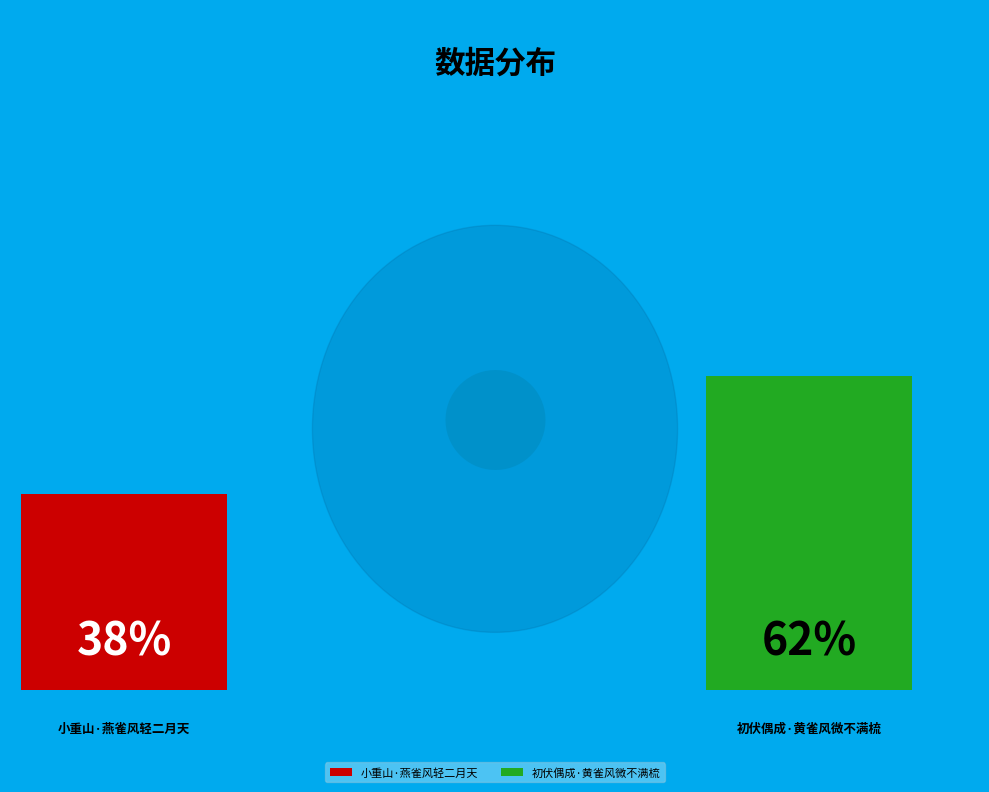

Between 小重山·燕雀风轻二月天 and 初伏偶成·黄雀风微不满梳, which is larger?

初伏偶成·黄雀风微不满梳